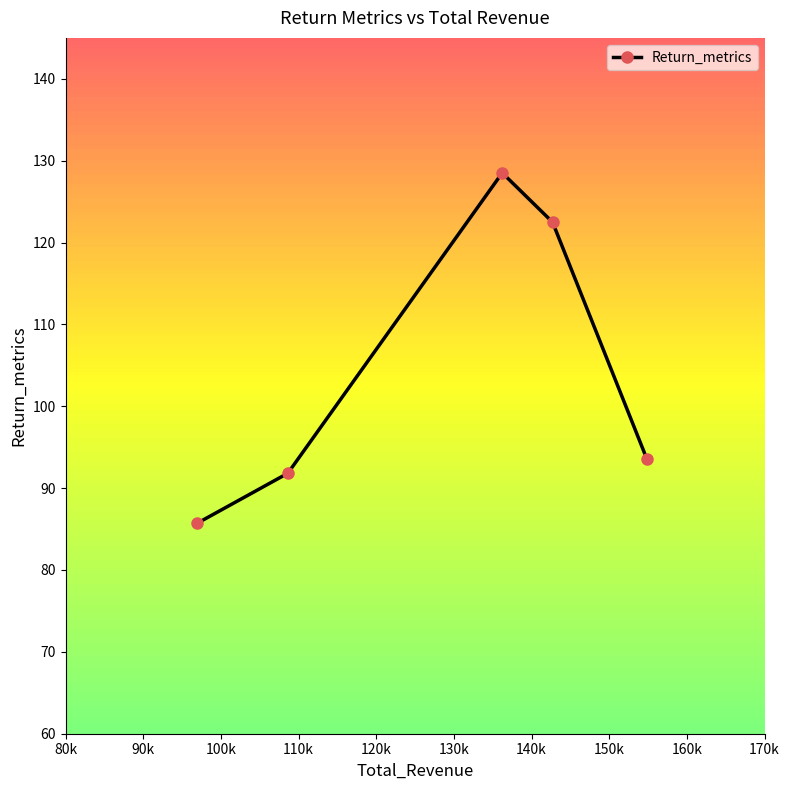

What is the difference between the maximum and minimum values?

42.8